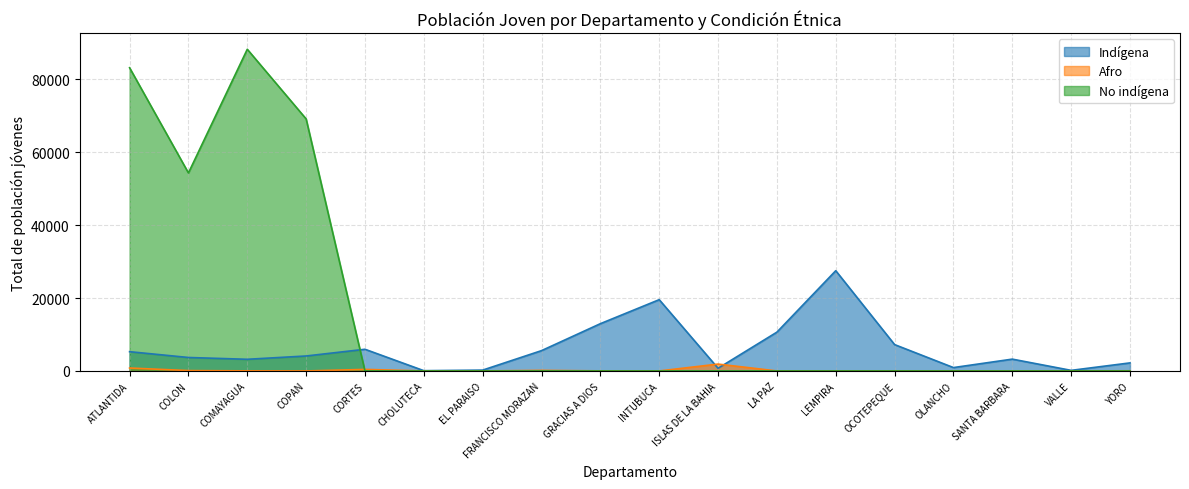

Rank the series at YORO from highest to lowest value.

Indígena, Afro, No indígena